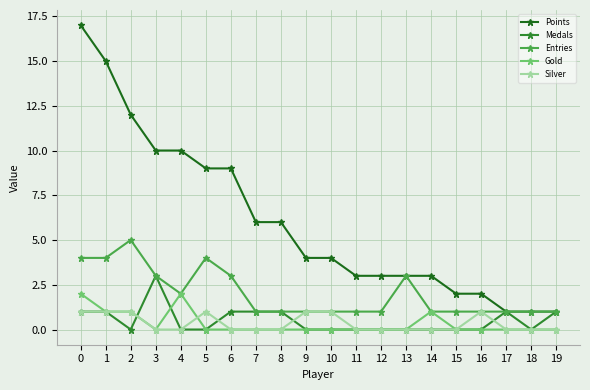

Is this an area chart (filled region under the line)?

No